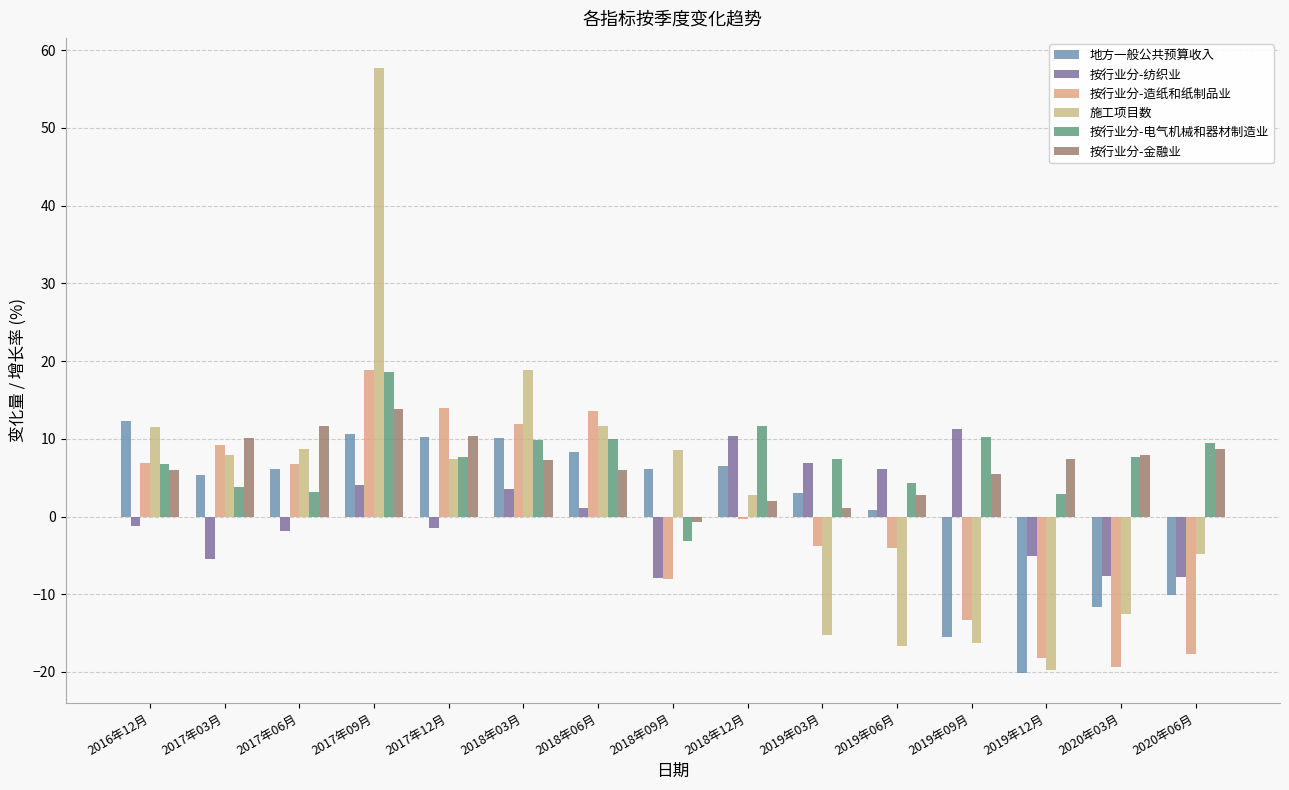

What is the approximate value of 按行业分-造纸和纸制品业 at 2019年06月?

-4.0